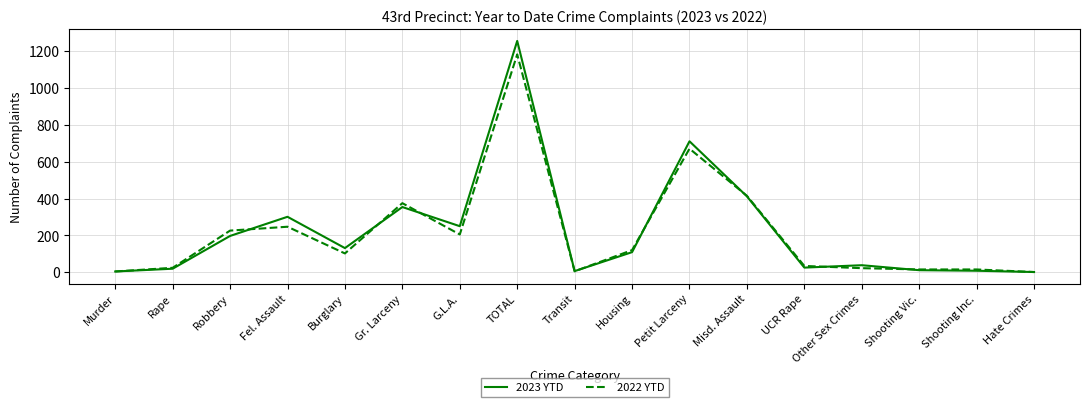

At which label does 2022 YTD reach its peak?

TOTAL